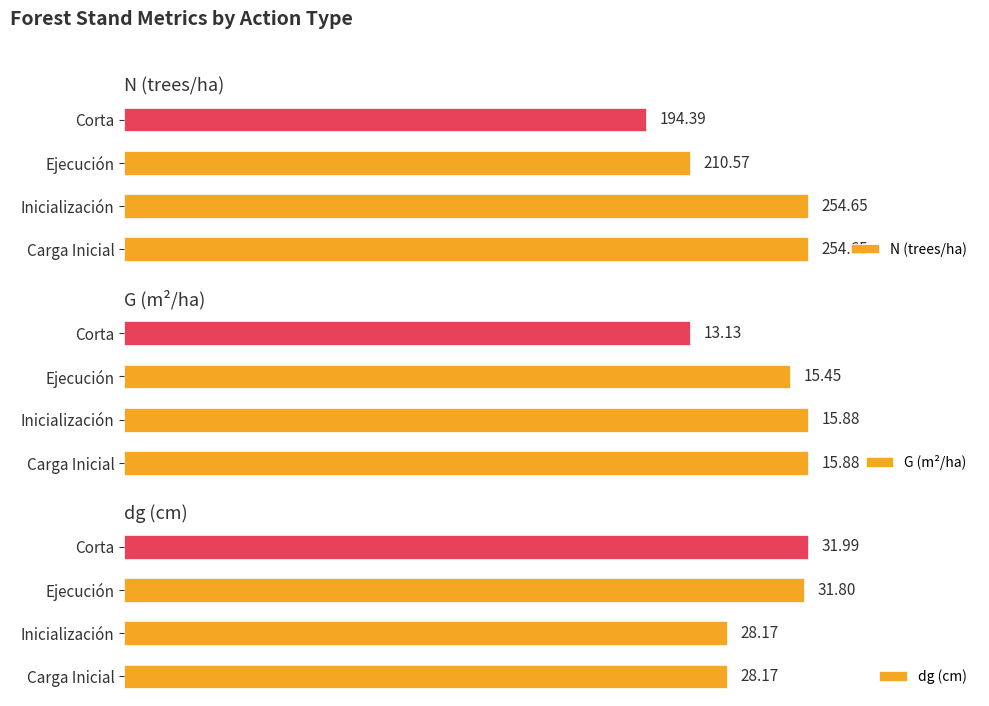

Reading right to left, list all the values displayed in this chart.

N (trees/ha): 194.4	210.6	254.7	254.7
G (m²/ha): 13.1	15.5	15.9	15.9
dg (cm): 32.0	31.8	28.2	28.2